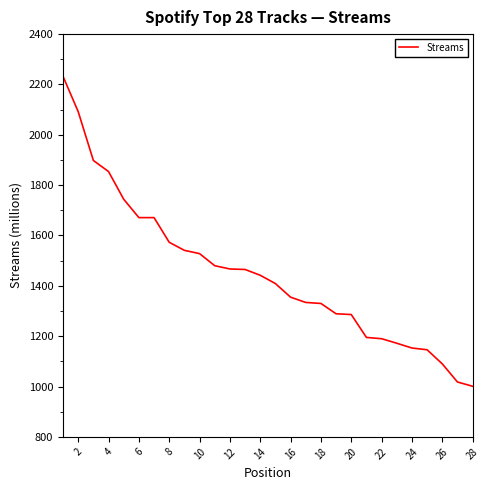

What is the greatest value displayed?

2232